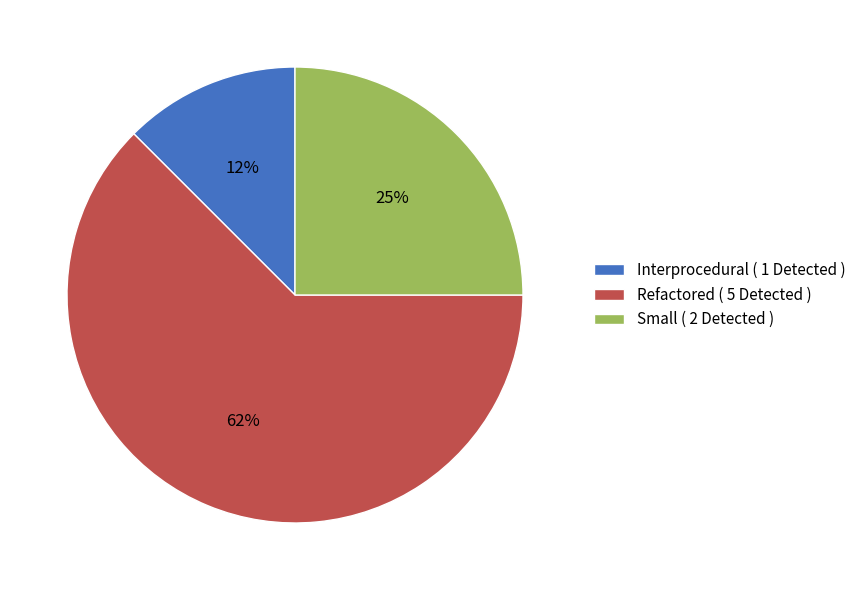

The Small slice represents 38% of the pie. True or false?

False